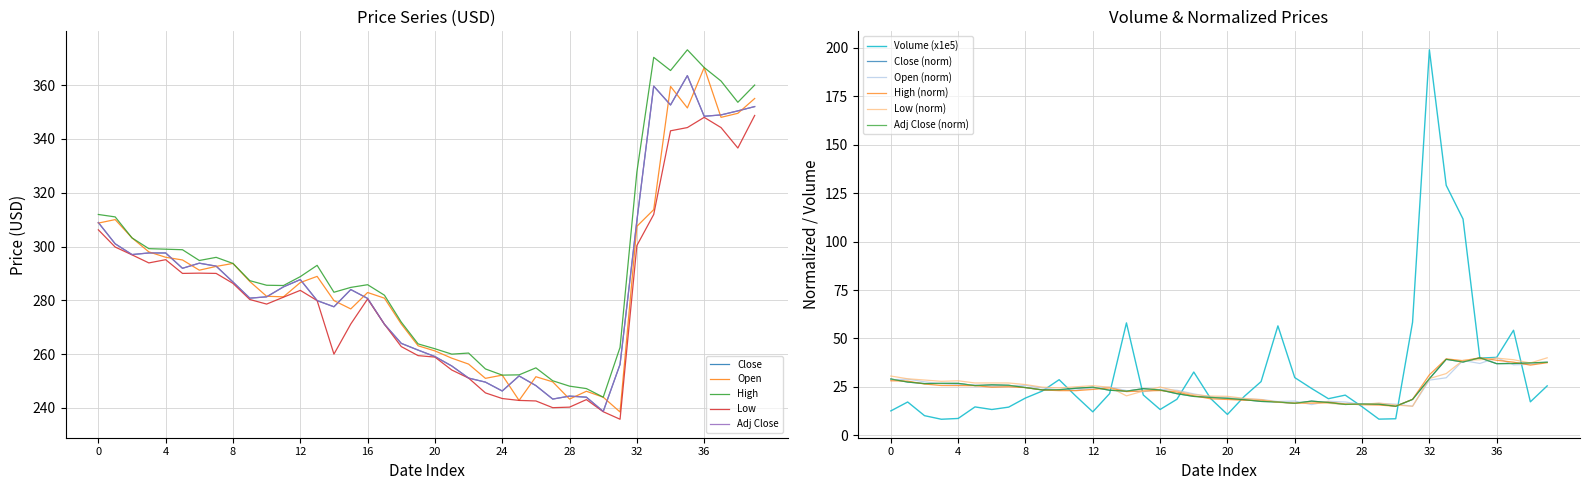

What is the sum of all Close values?

11494.4